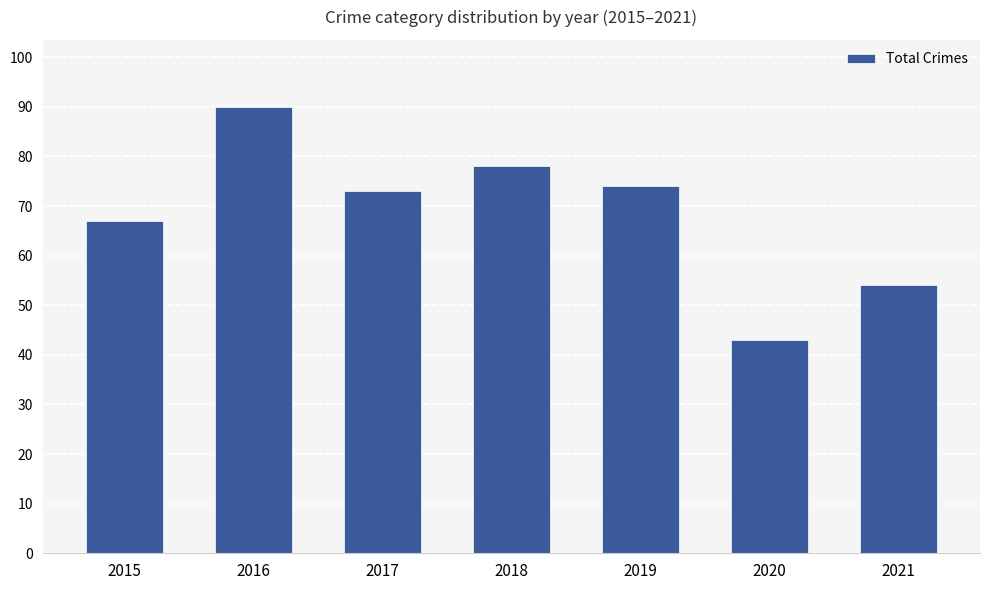

Rank the categories by value from highest to lowest.

2016, 2018, 2019, 2017, 2015, 2021, 2020